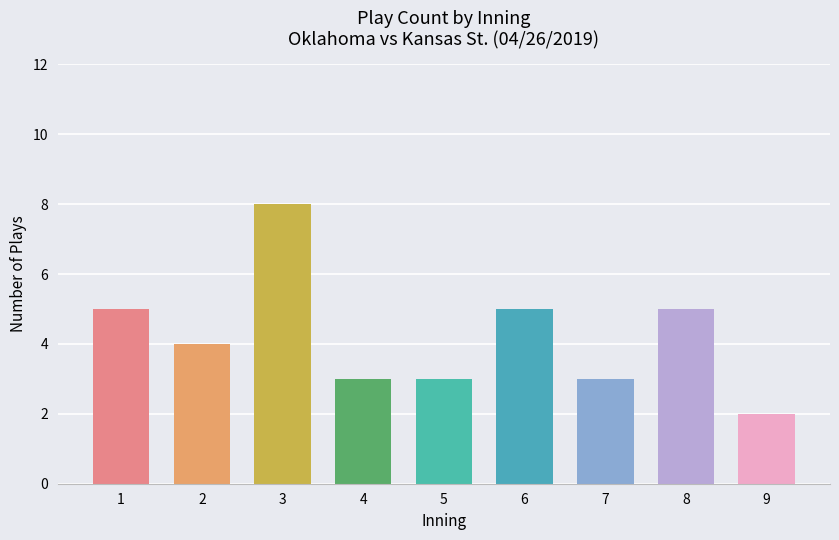

What is the maximum value shown in the chart?

8